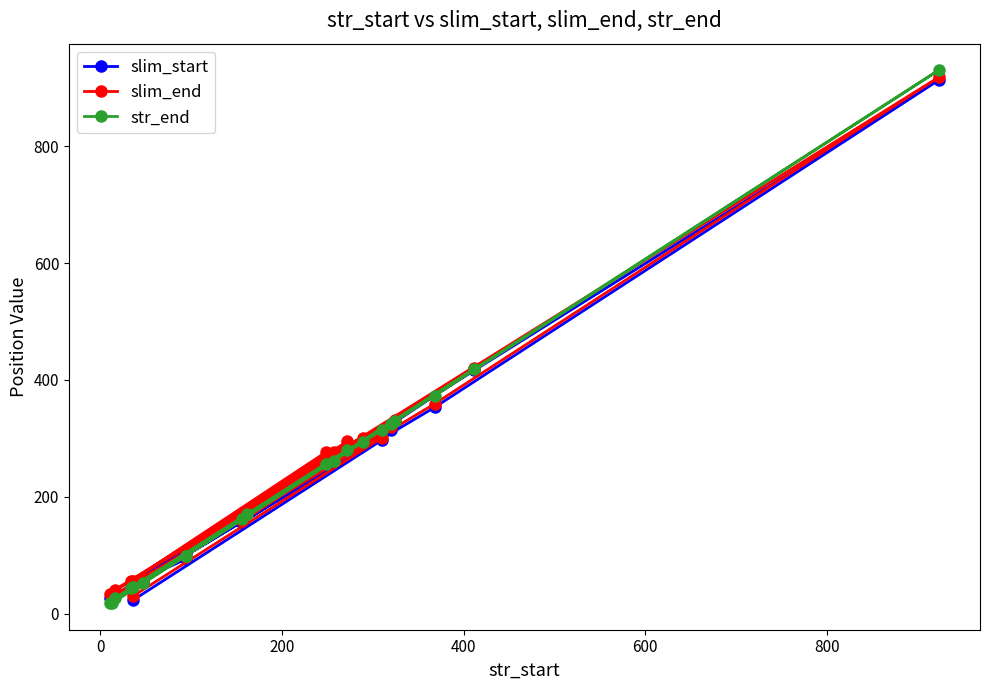

What are all the series names shown in the legend?

slim_start, slim_end, str_end